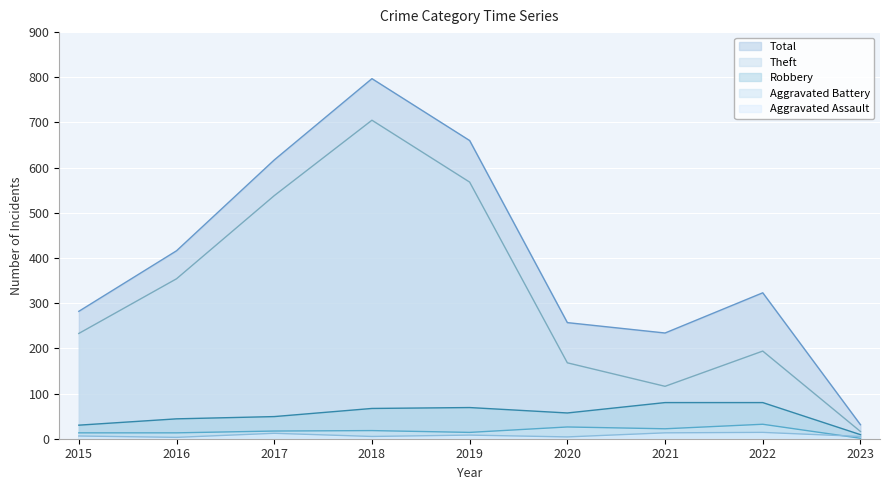

Between 2020 and 2022, which is larger?

2022